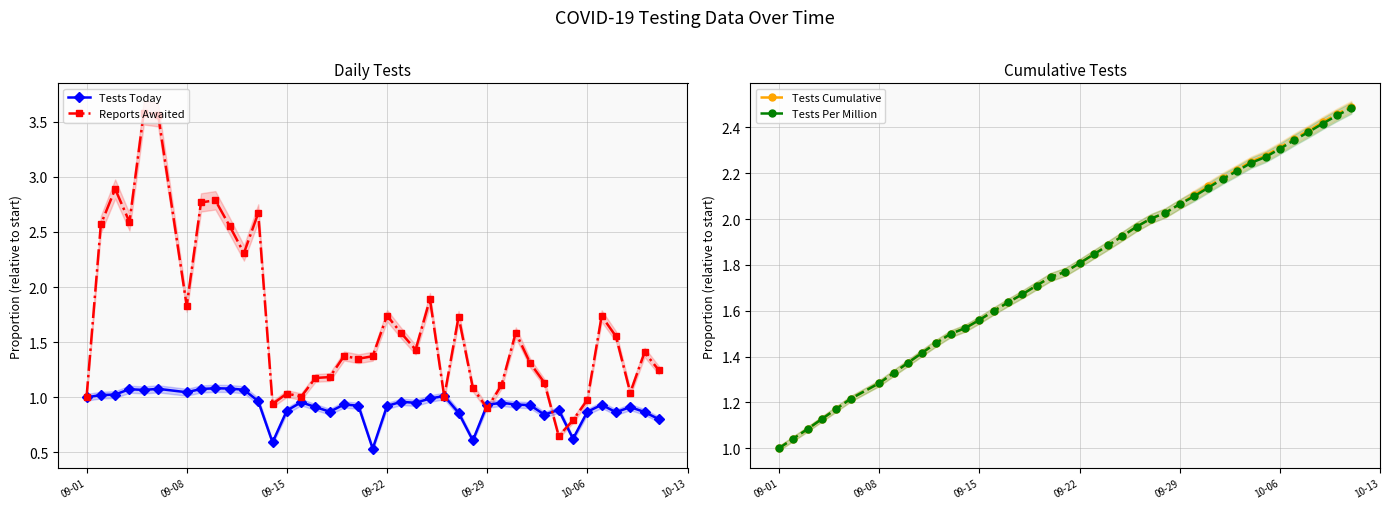

True or false: Reports Awaited has a value of 1.0 at 09-15.

True